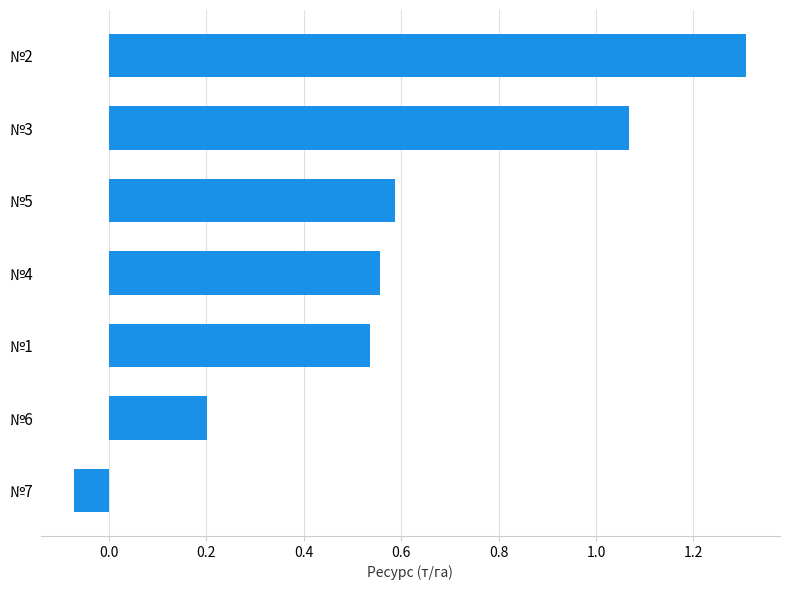

Does the chart contain any negative values?

Yes